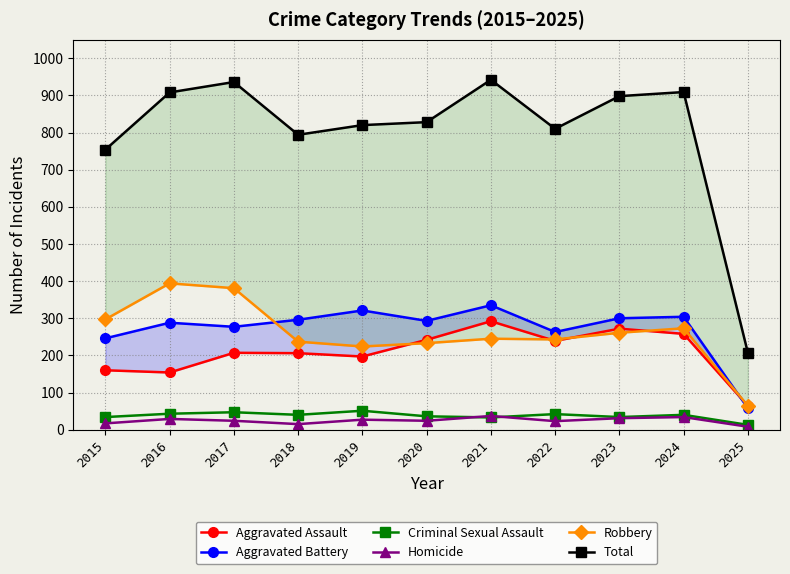

Is it true that Robbery equals 95 at 2020?

False